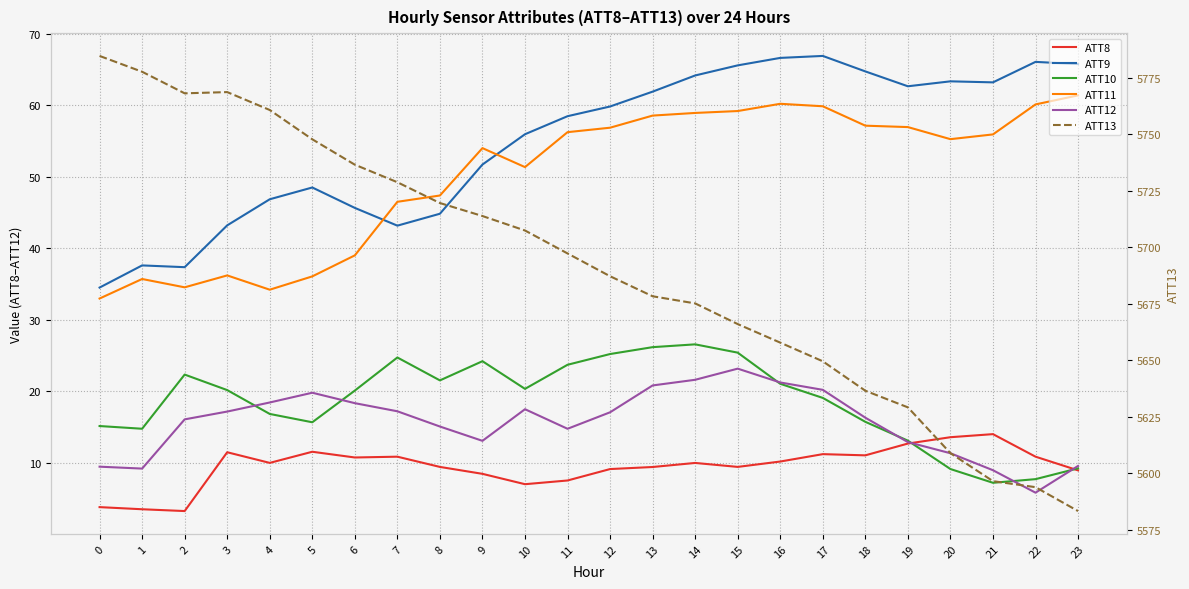

True or false: ATT11 has a value of 27.0 at 18.

False